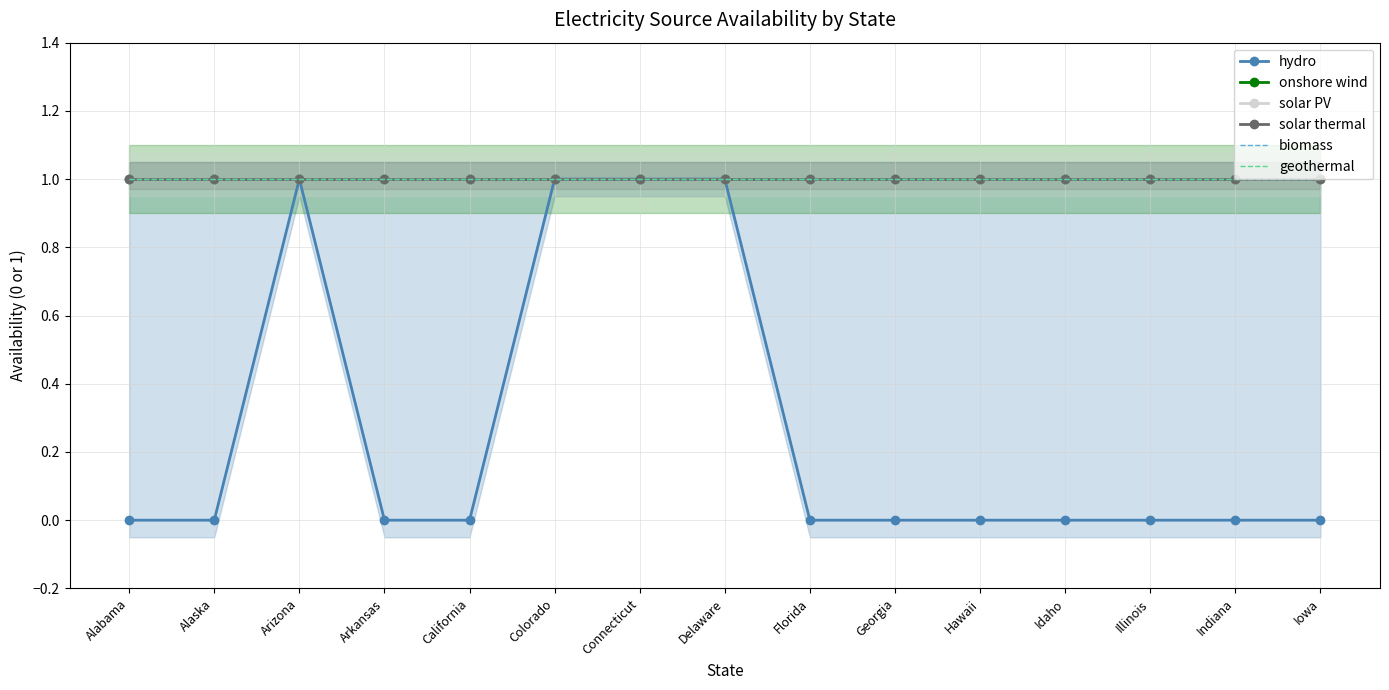

Rank the series at Arizona from highest to lowest value.

hydro, onshore wind, solar PV, solar thermal, biomass, geothermal